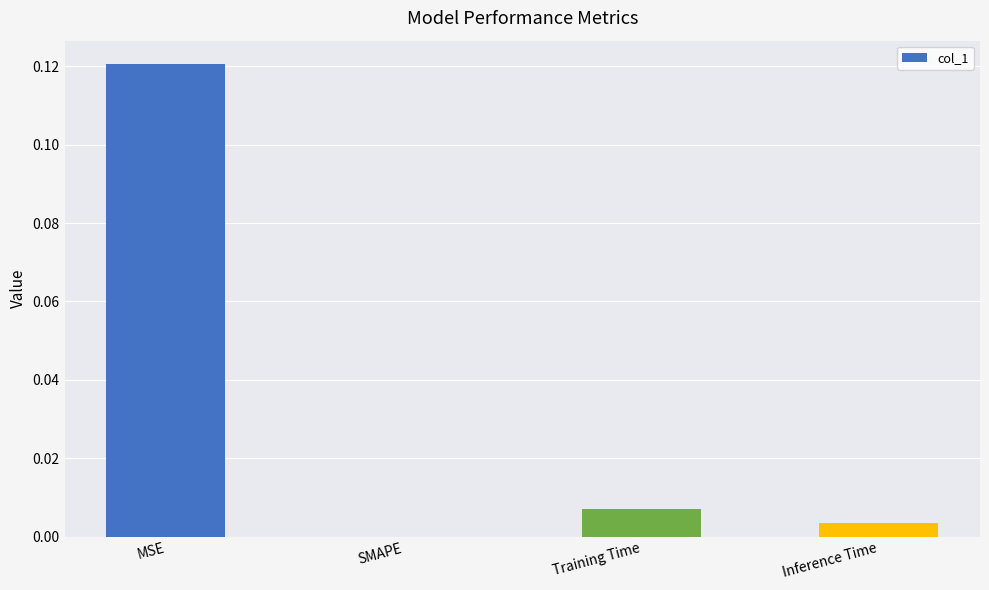

Which label corresponds to the largest value in the chart?

MSE